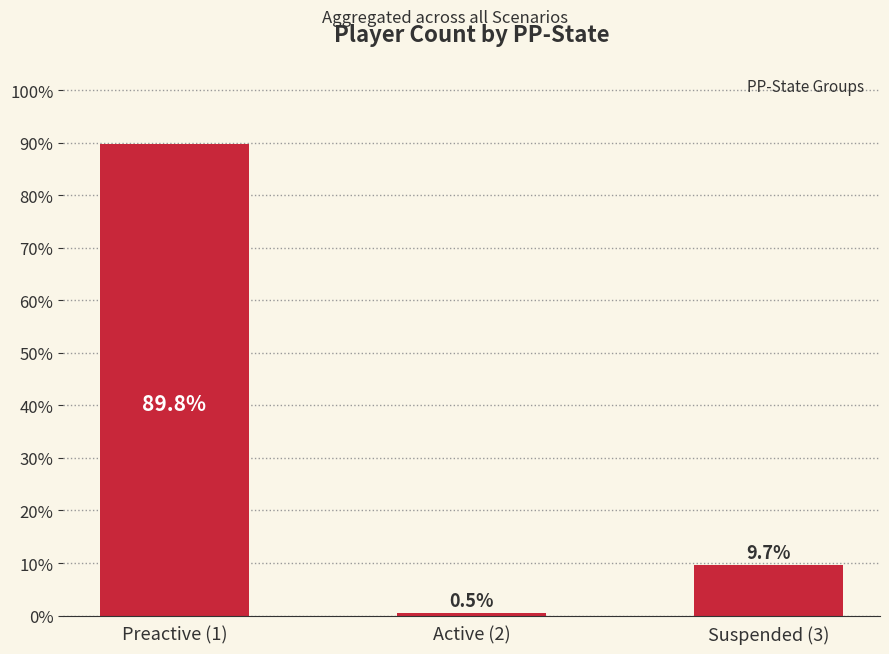

Does the chart contain any negative values?

No